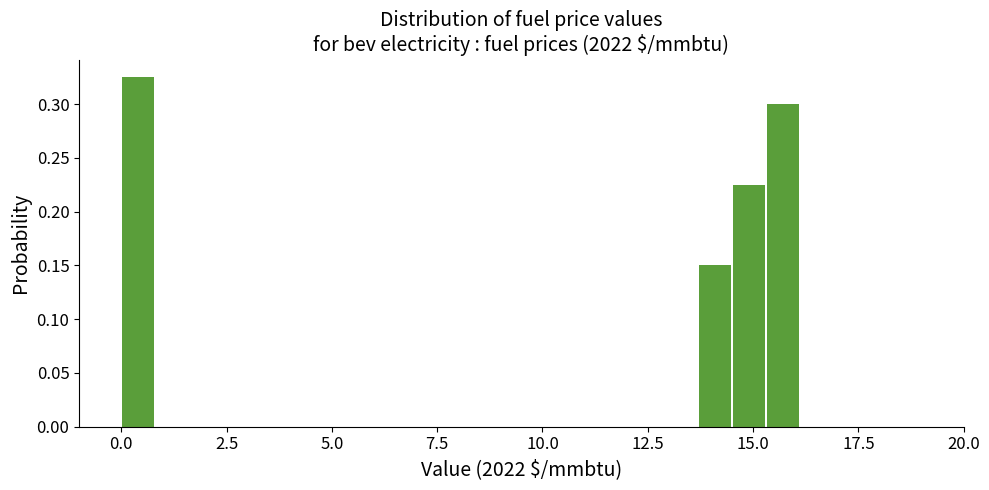

Read against the x-axis, roughly where is the centre of the tallest bar?

0.5